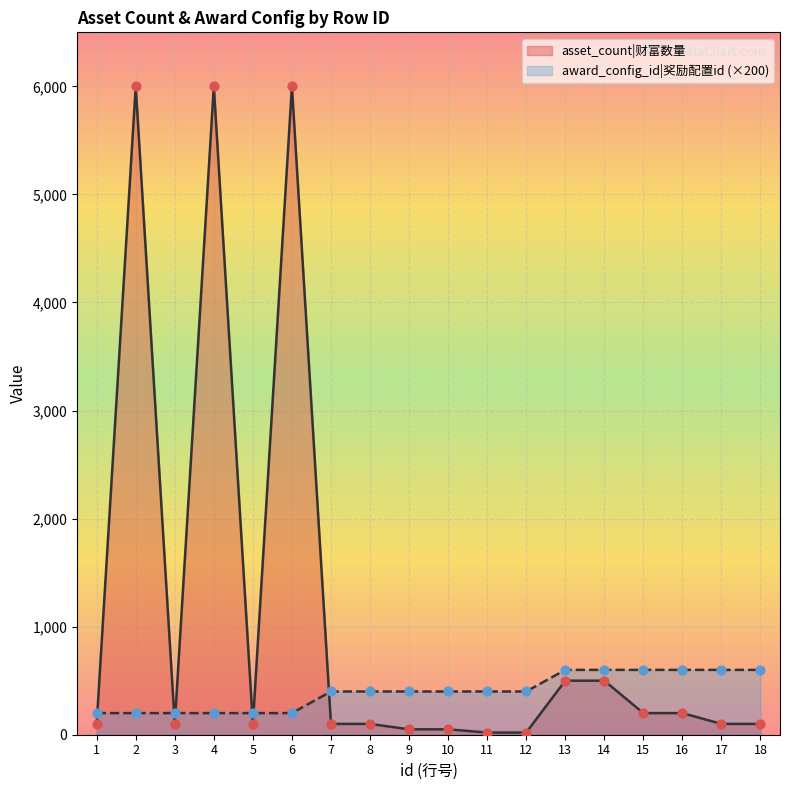

Which series has the widest spread of Y values?

asset_count